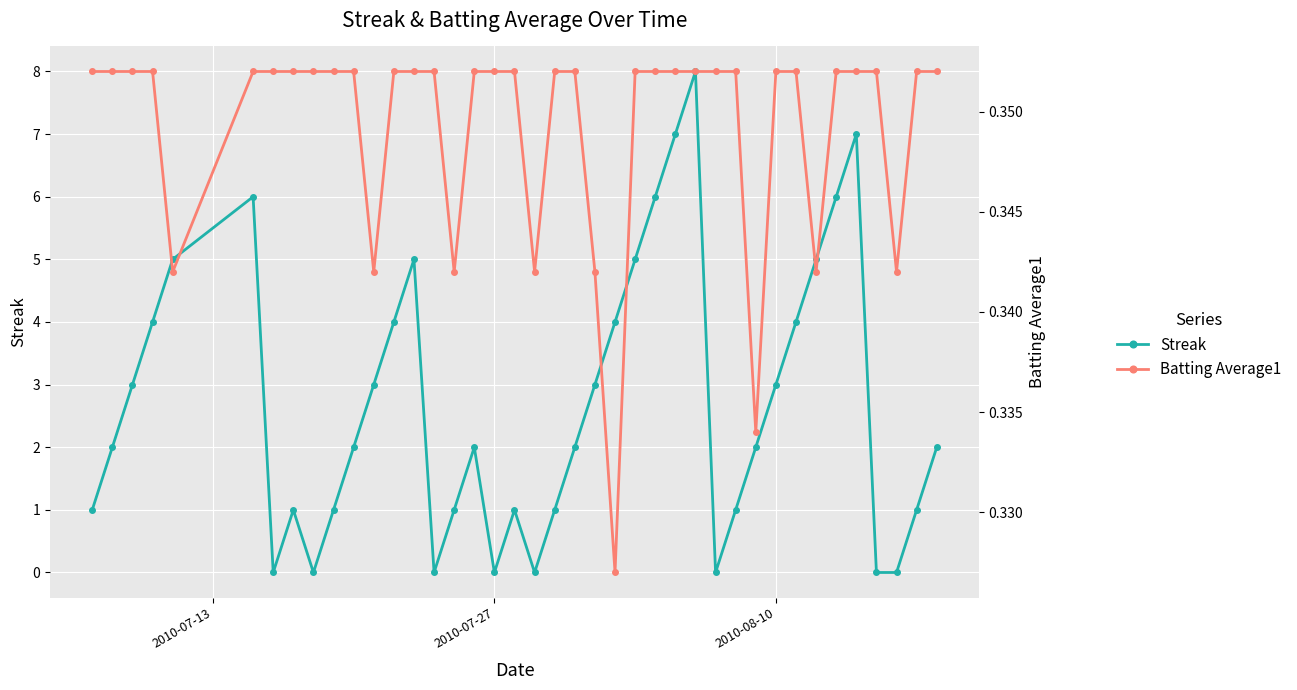

How many intersections are there between Batting Average1 and Streak?

14